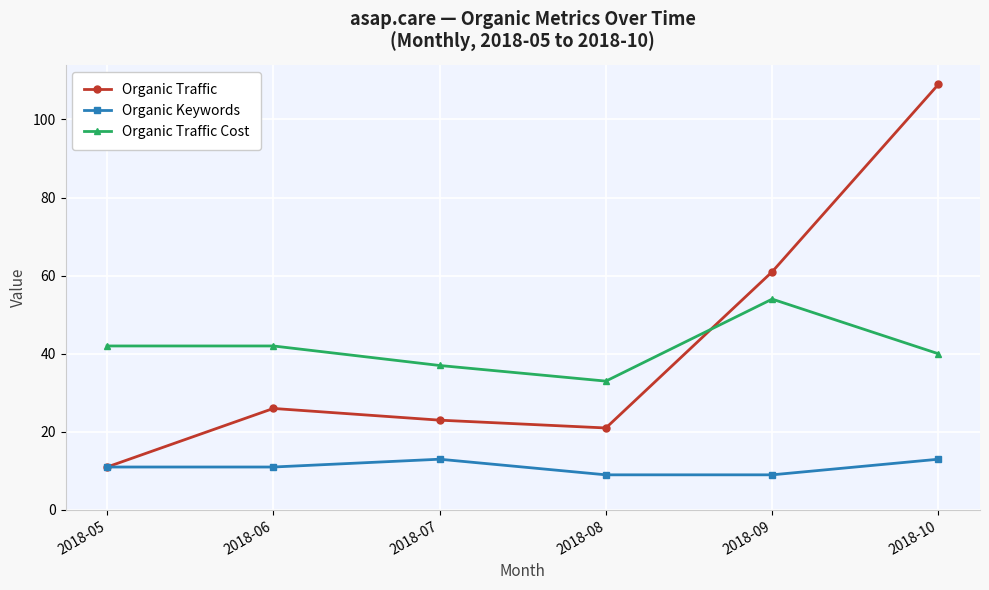

At which category is the sum across all series the highest?

2018-10